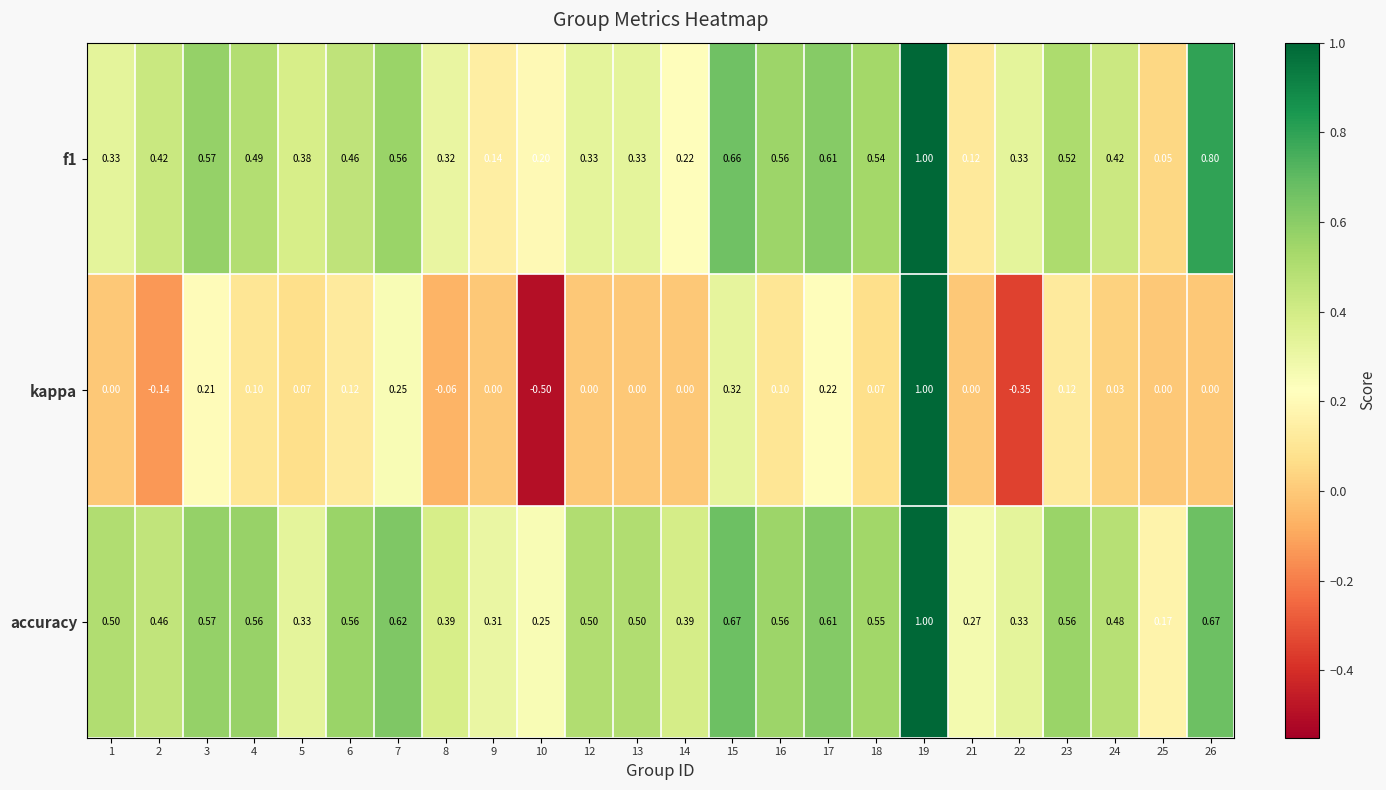

What is the smallest value displayed?

-0.5